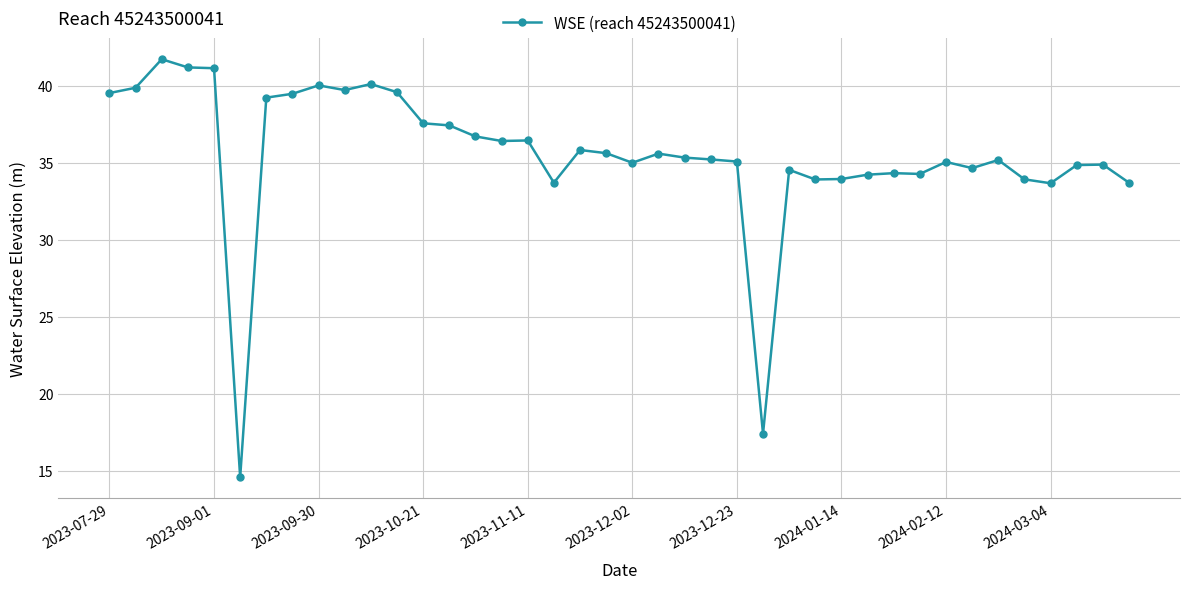

What is the value of the 26th point from the left?

17.4